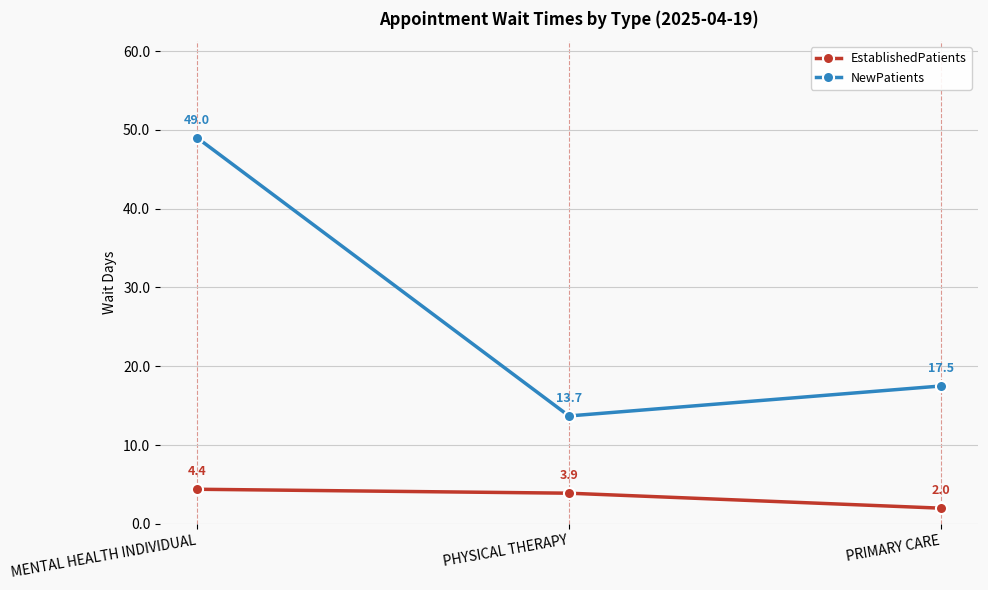

Which series has the largest range (max minus min)?

NewPatients